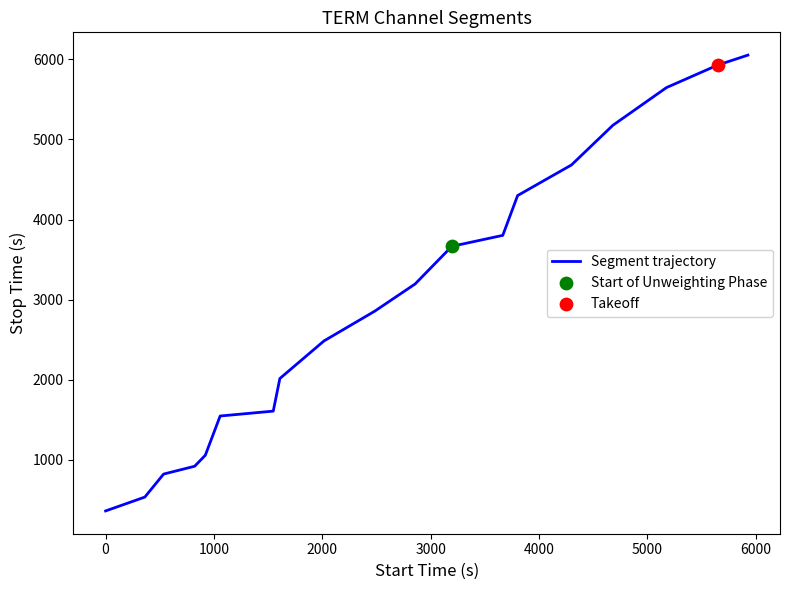

What is the maximum value shown in the chart?

6052